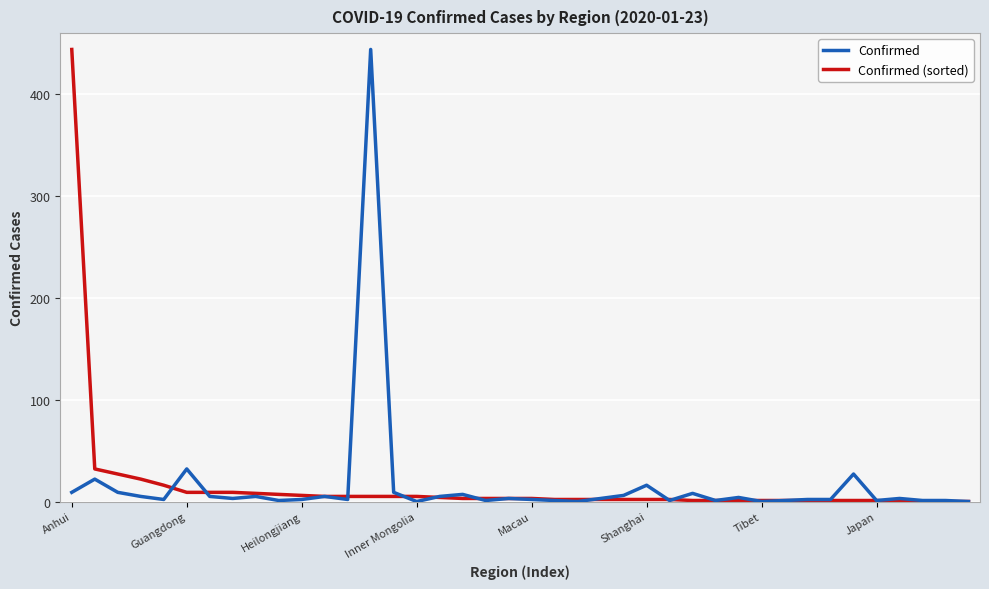

What are all the series names shown in the legend?

Confirmed, Confirmed (sorted)